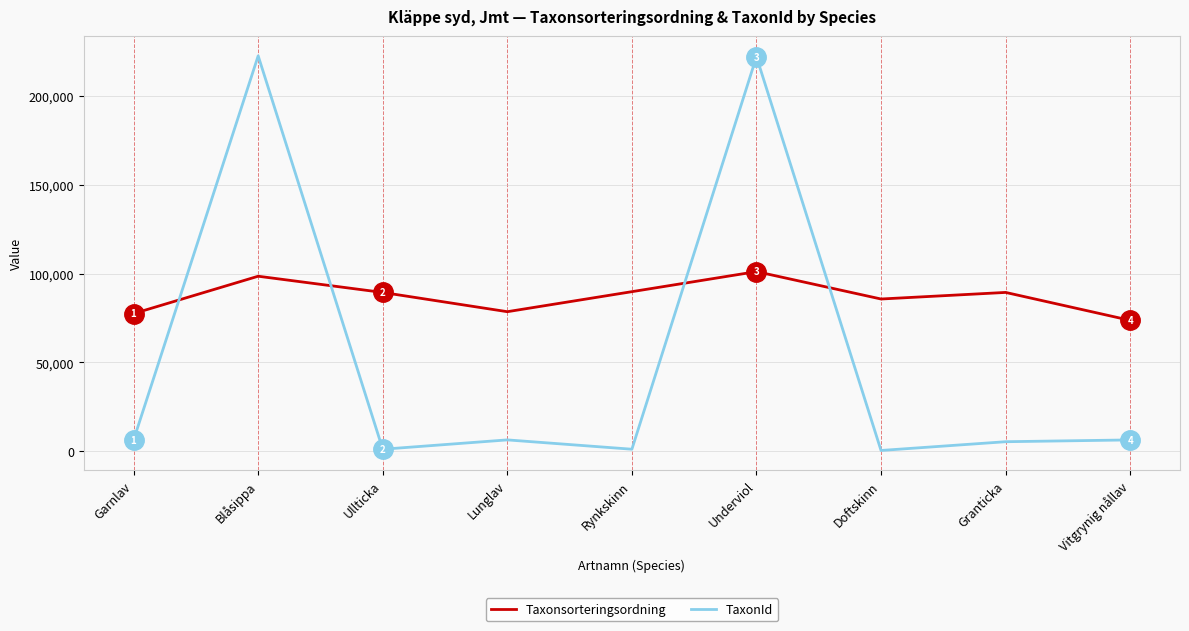

Is this an area chart (filled region under the line)?

No